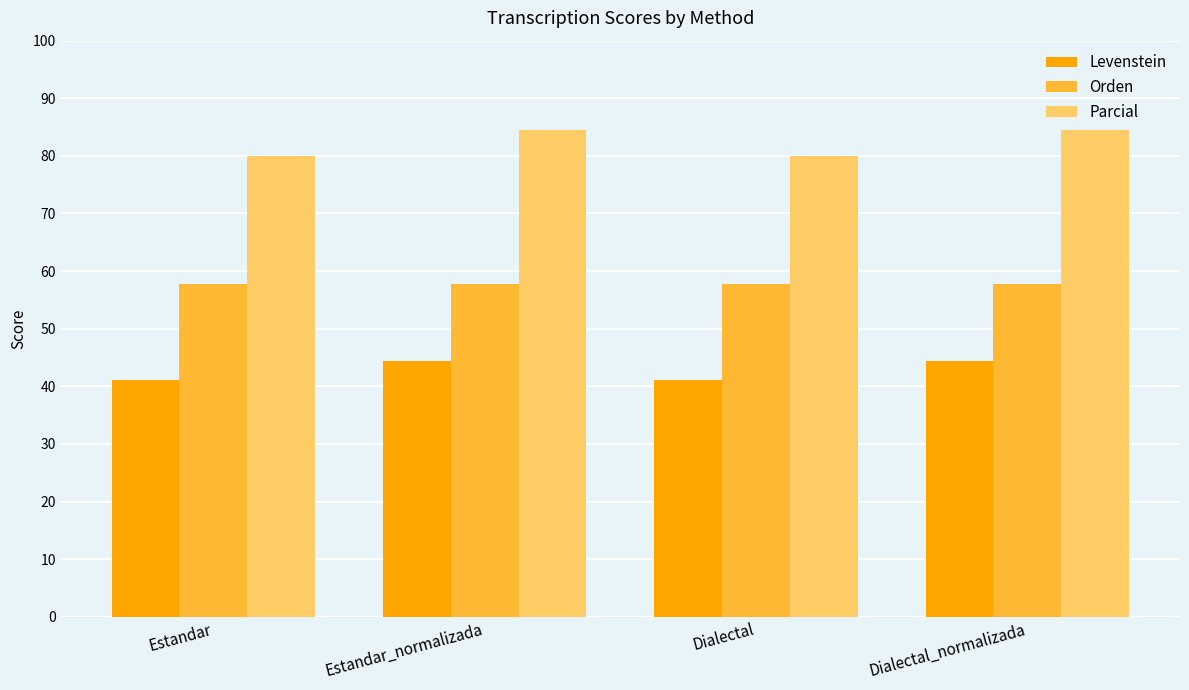

True or false: Levenstein has a value of 41.1 at Dialectal.

True